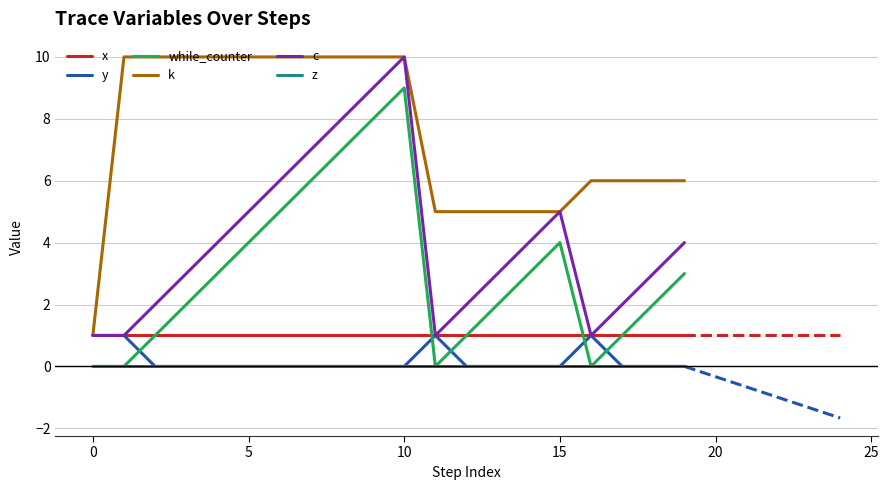

What is the sum of all k values?

150